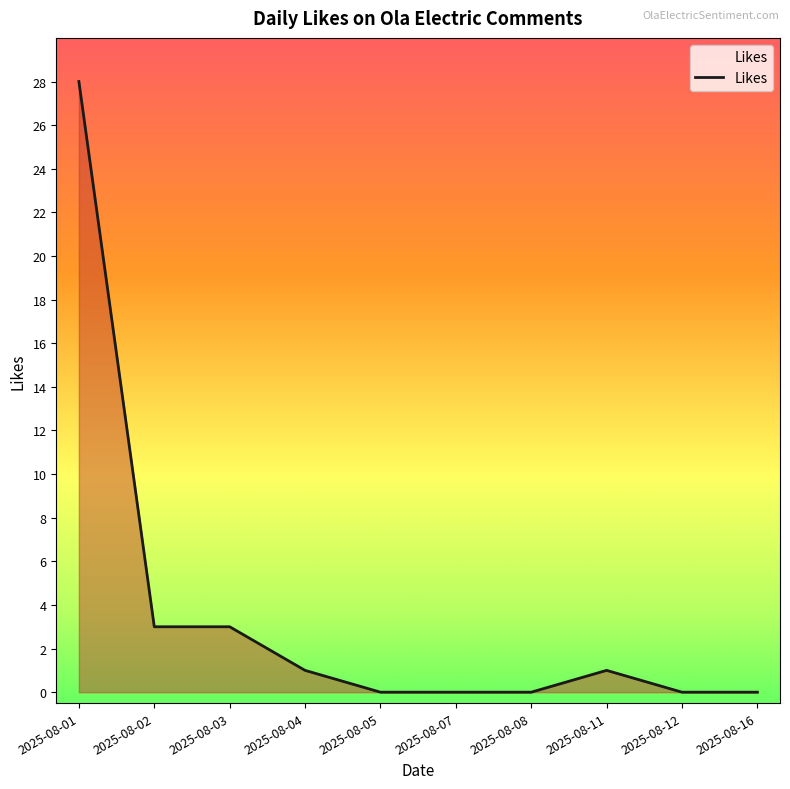

What is the difference between the maximum and minimum values?

28